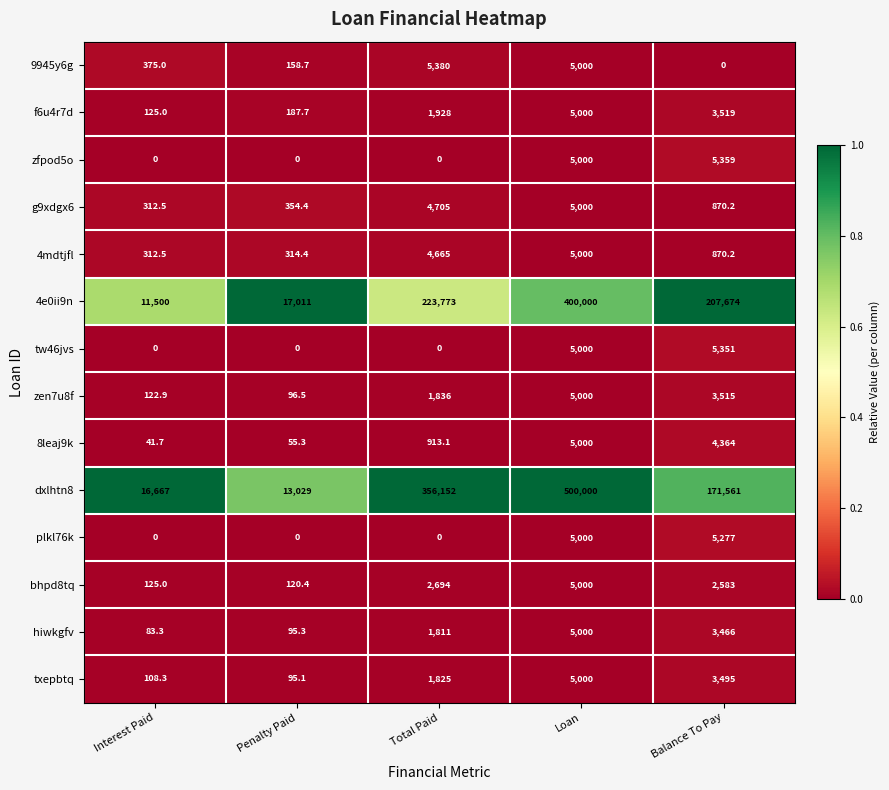

True or false: tw46jvs has a value of 5351.0 at Balance To Pay.

True